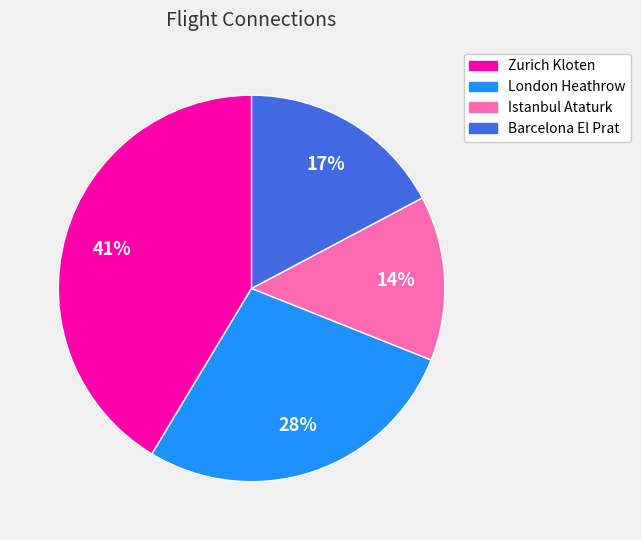

To the nearest percent, what is the average slice percentage?

25%